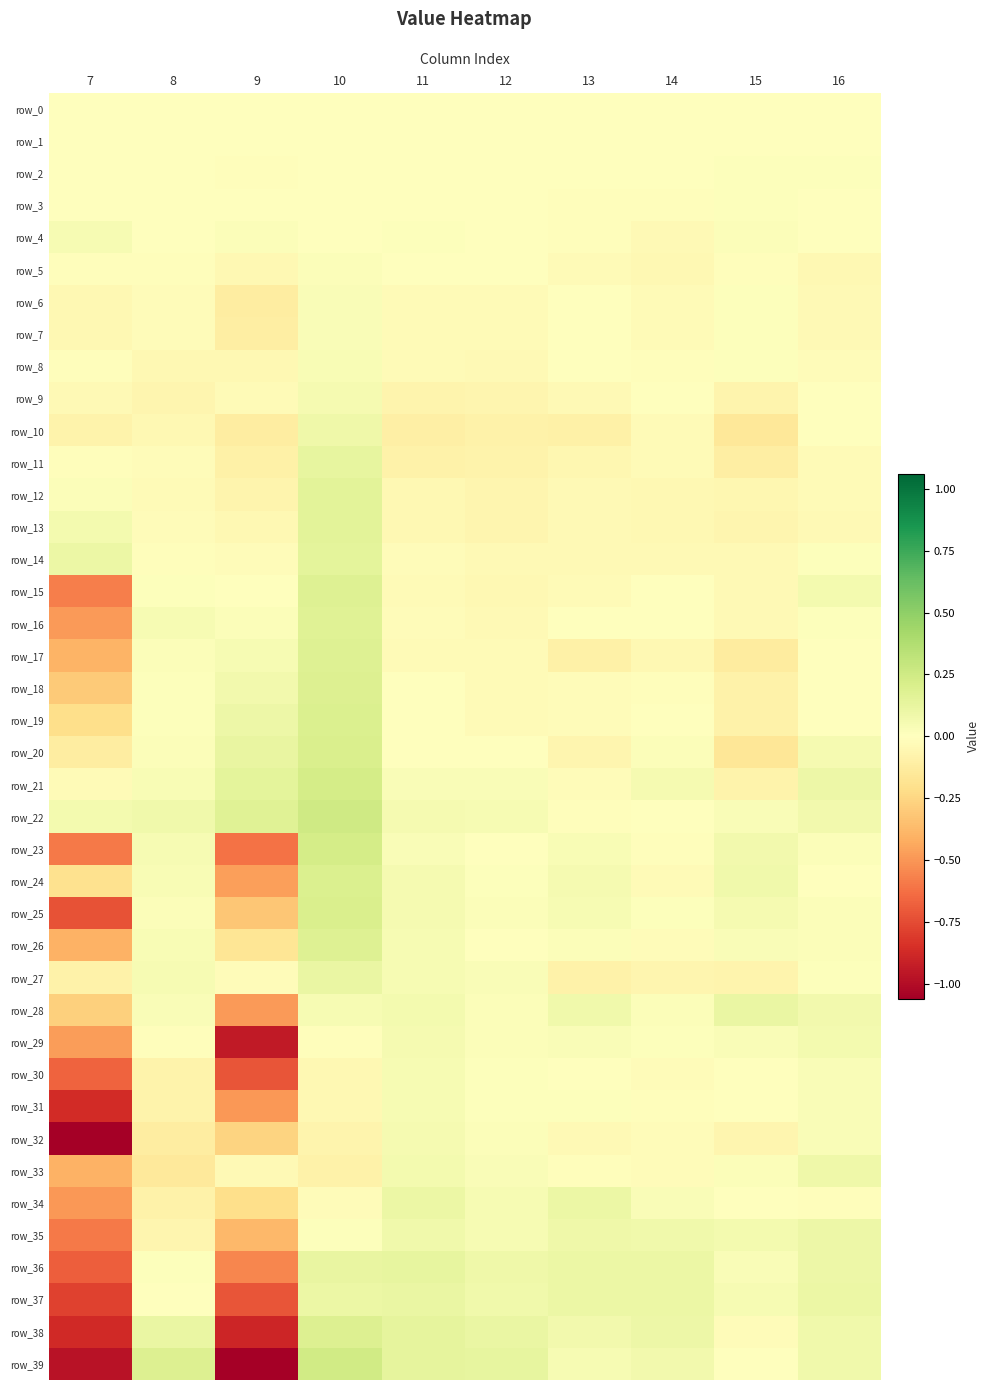

True or false: row_15 has a value of 0.0 at 9.

True